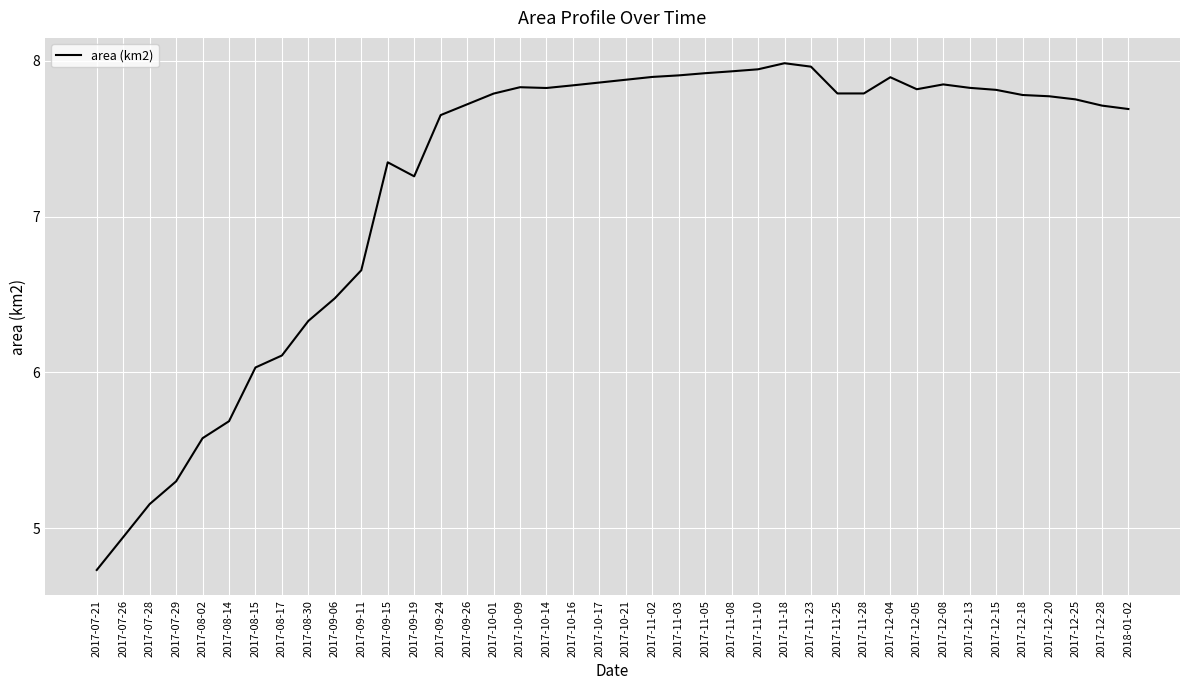

Which label corresponds to the smallest value in the chart?

2017-07-21